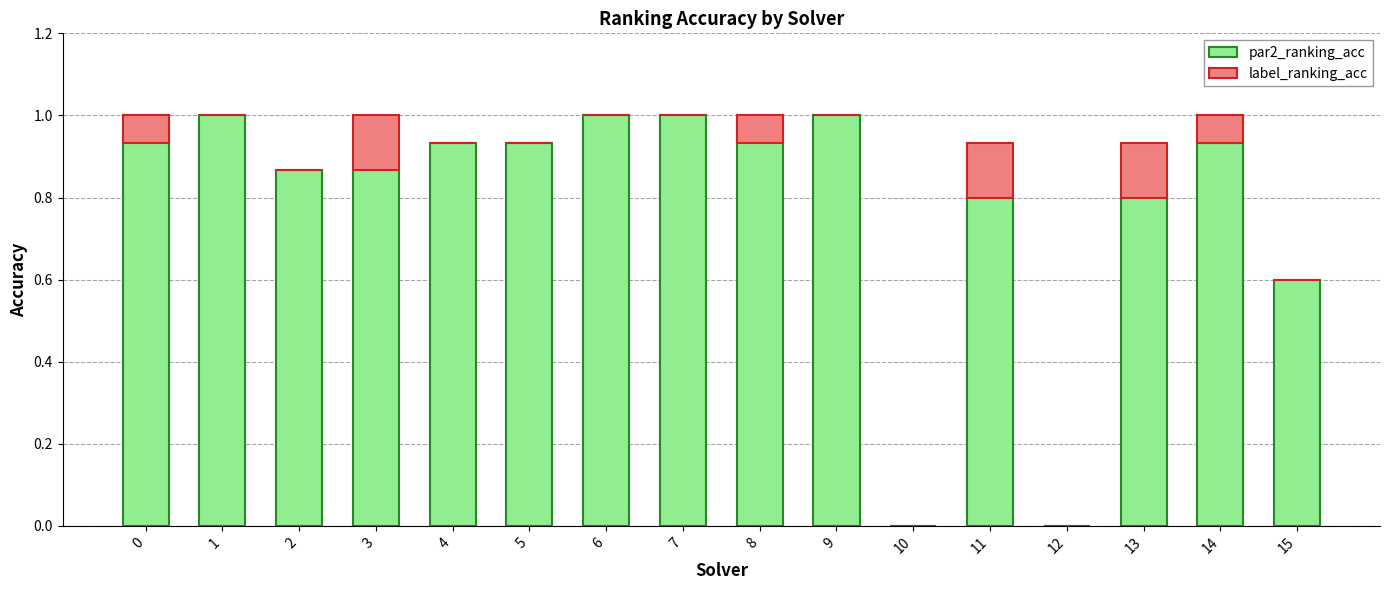

Which series has the largest total across all categories?

par2_ranking_acc